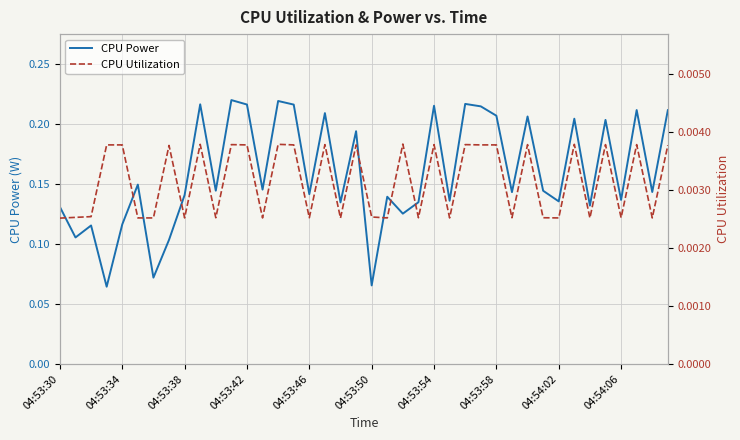

What is the maximum value shown in the chart?

0.2